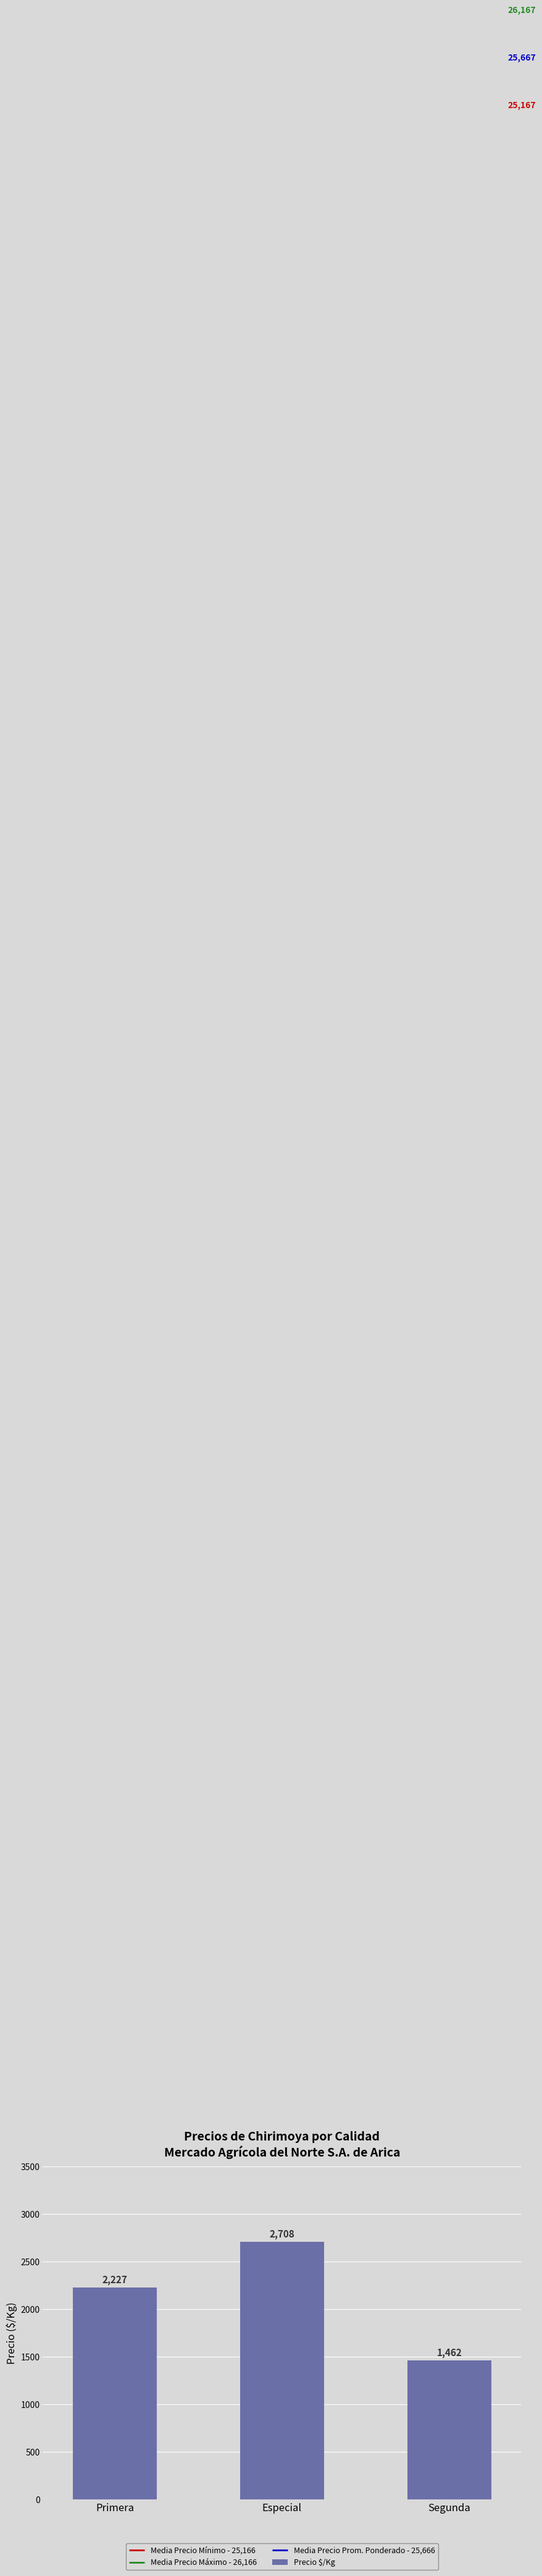

How many series are shown in this chart?

1